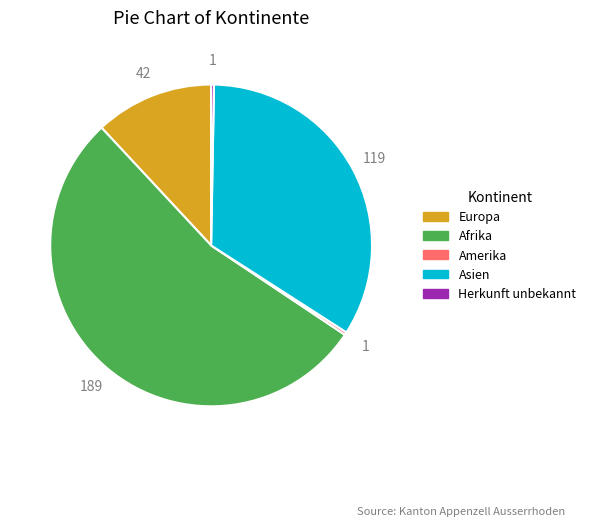

Is there a majority slice in this chart?

Yes